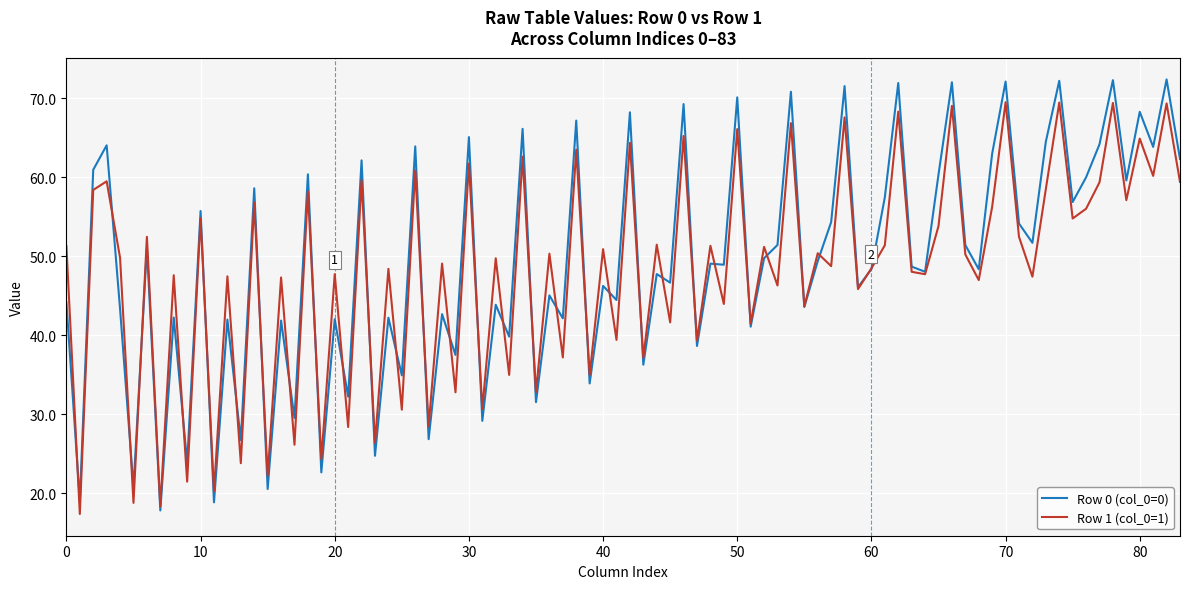

Which series has the largest range (max minus min)?

Row 0 (col_0=0)